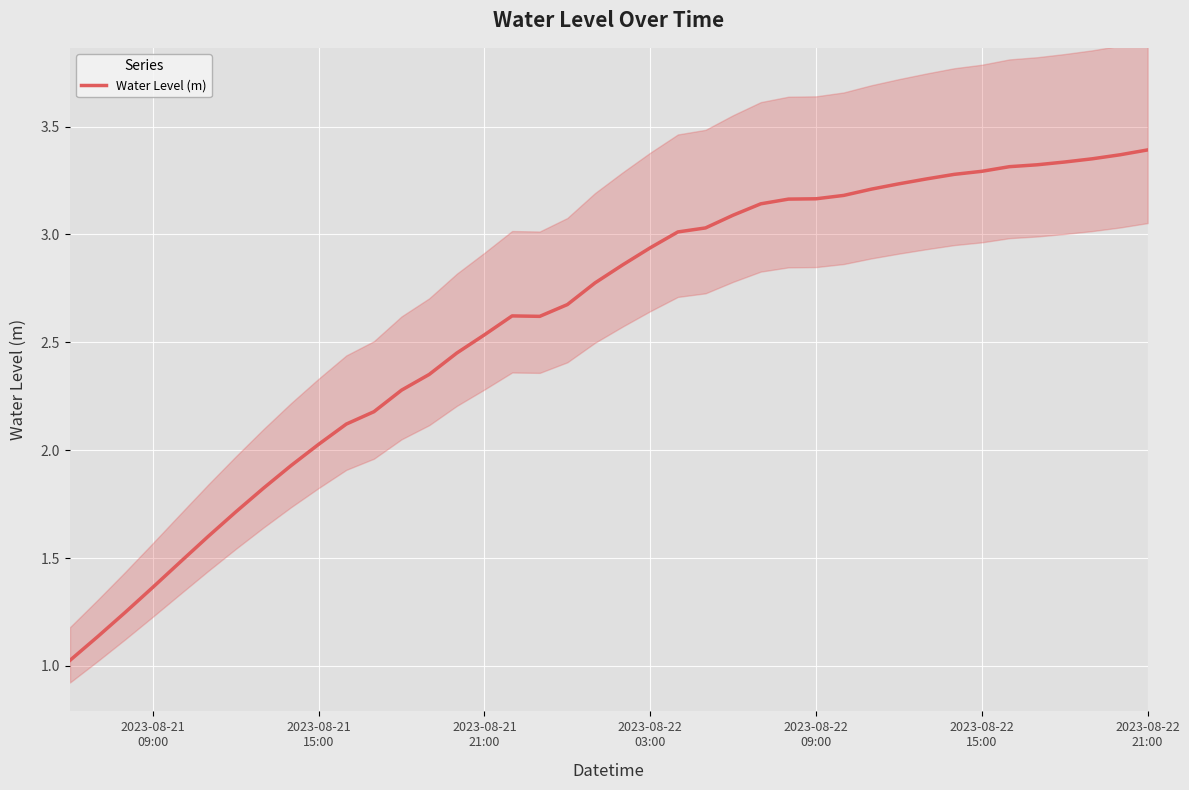

Is this an area chart (filled region under the line)?

No